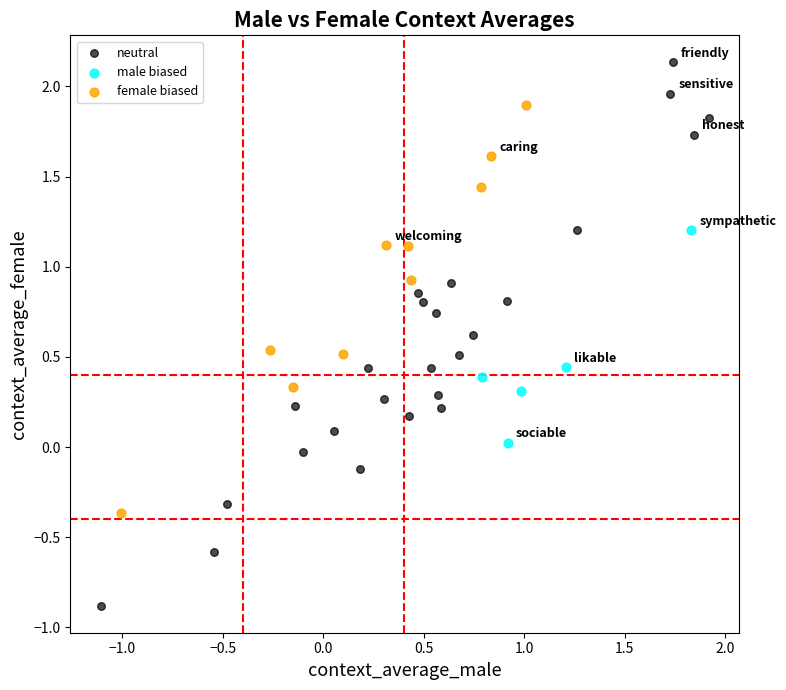

Which series has the largest Y range (max minus min)?

neutral